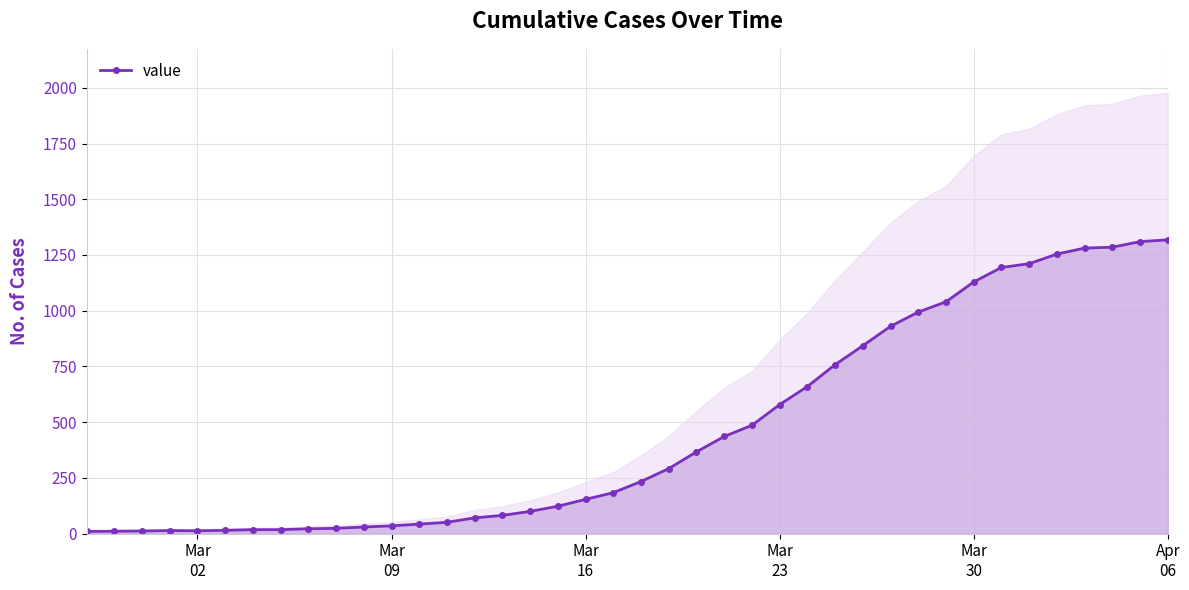

What is the difference between the second highest and second lowest values?

1299